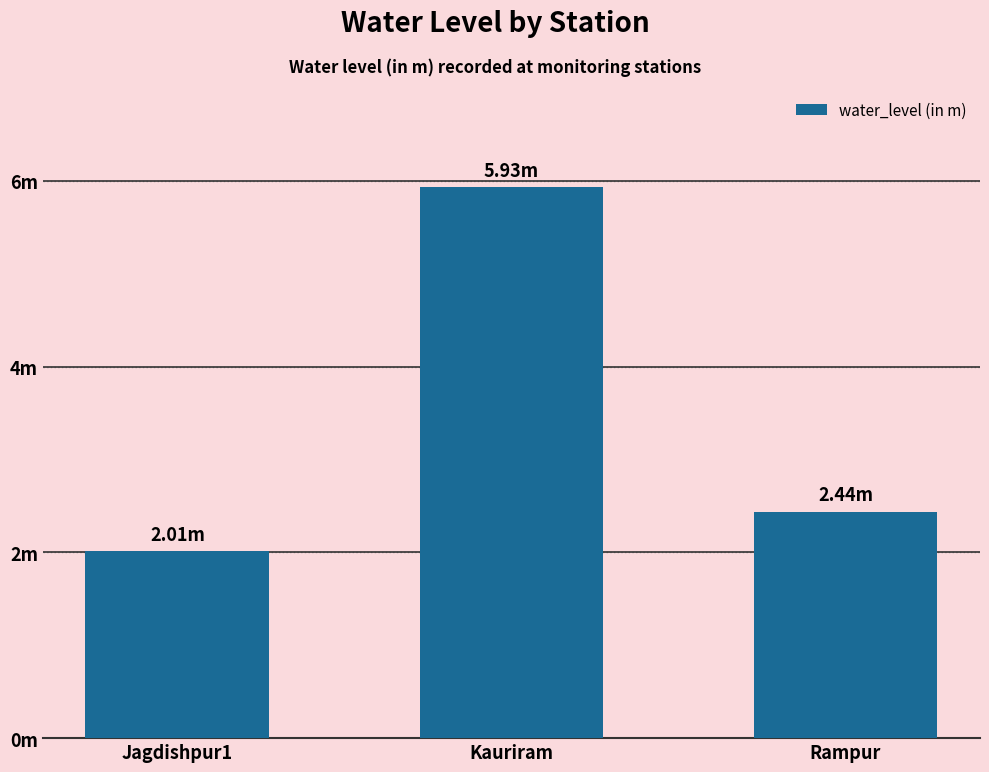

Are the bars horizontal?

No